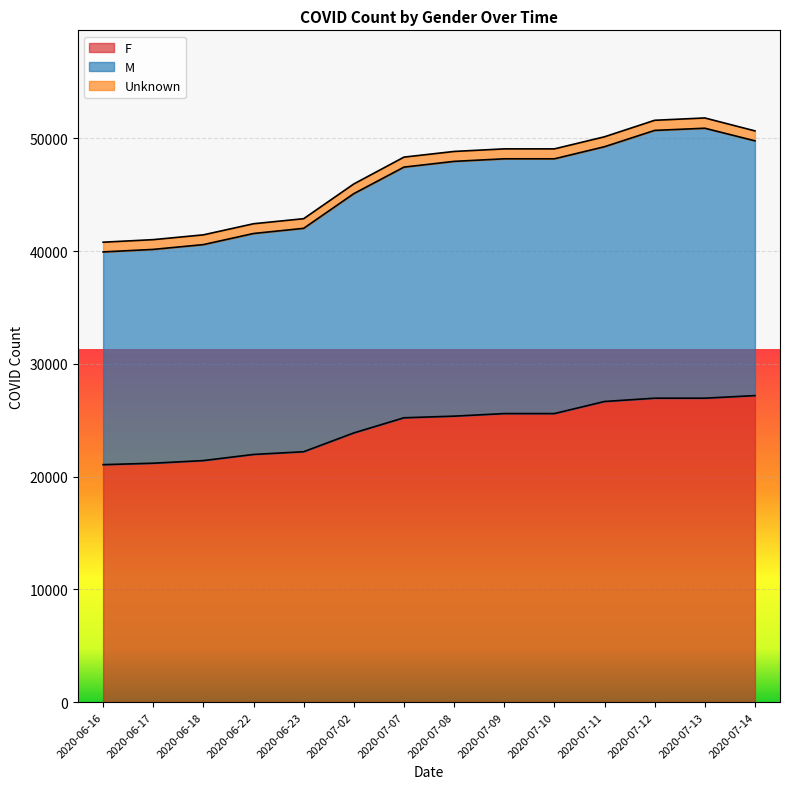

What is the total value across all series at 2020-07-14?

50658